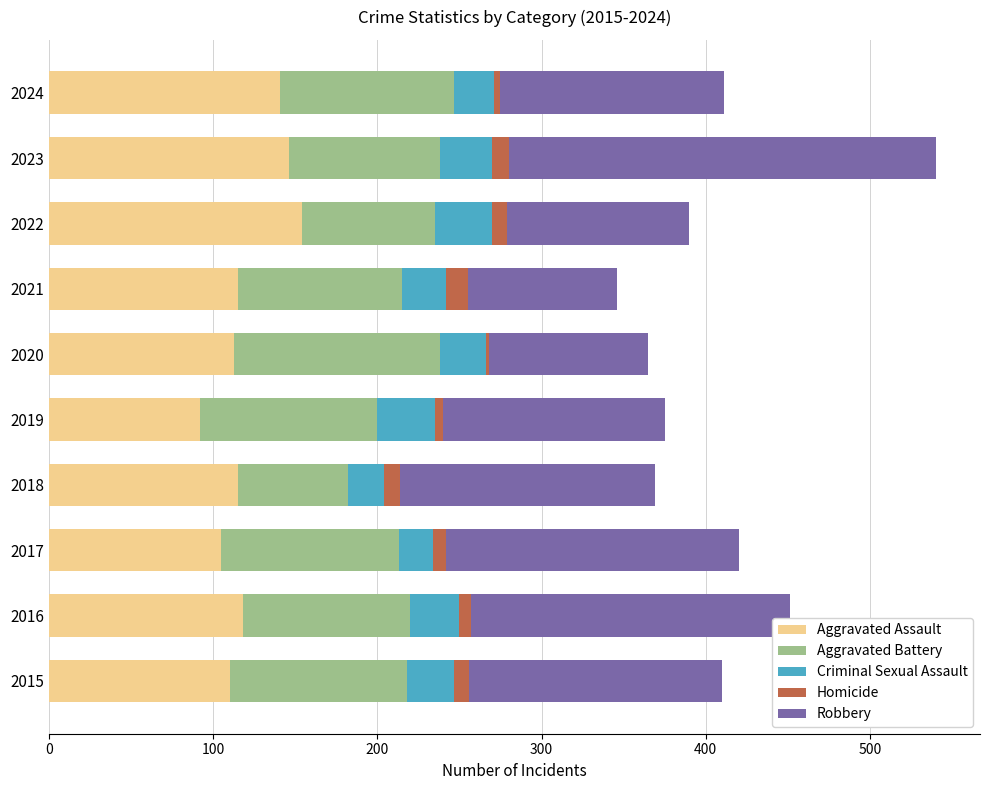

At which label does Aggravated Assault reach its minimum?

2019